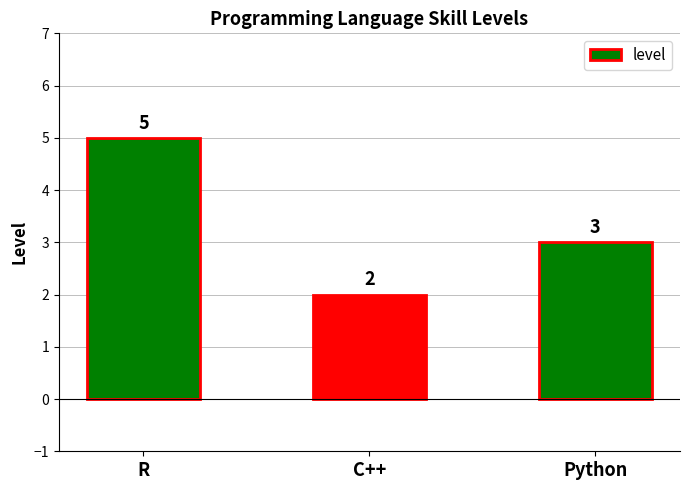

Reading left to right, transcribe all the data shown in this chart.

5	2	3